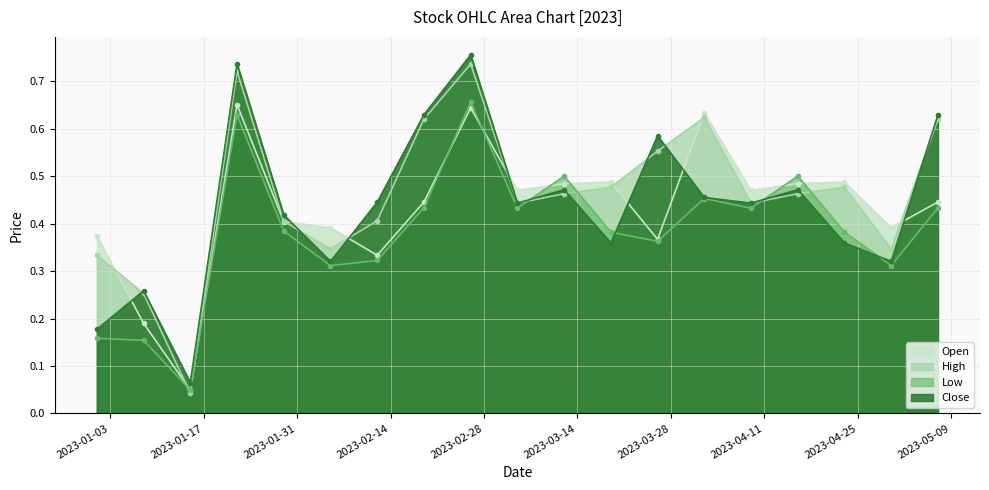

What is the average value of the Open series?

0.4